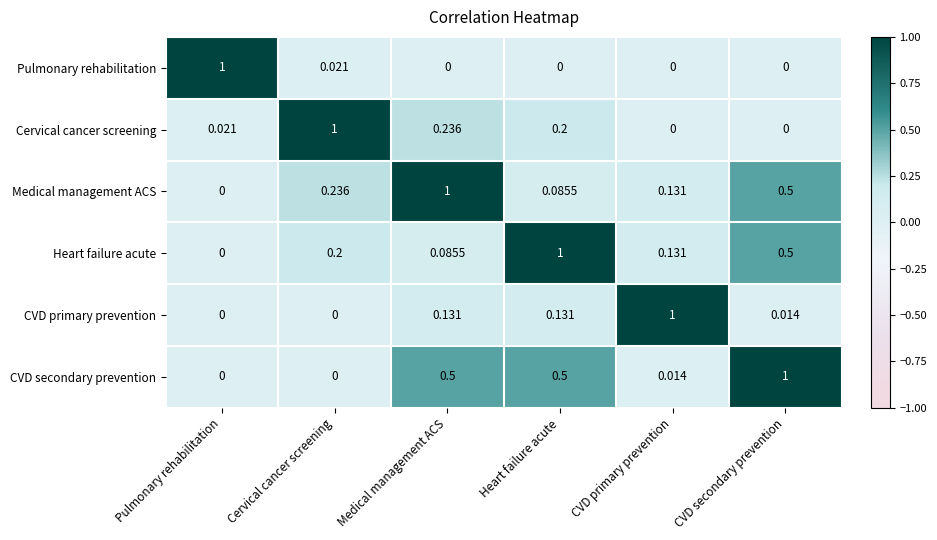

Which series has the largest total across all categories?

CVD secondary prevention